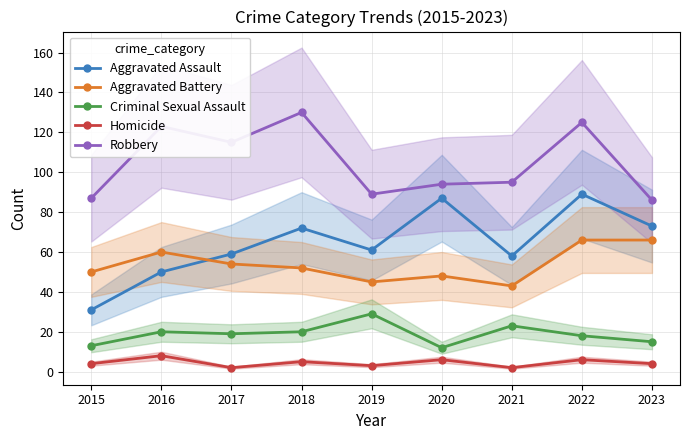

At which category does Homicide reach its first local peak?

2016